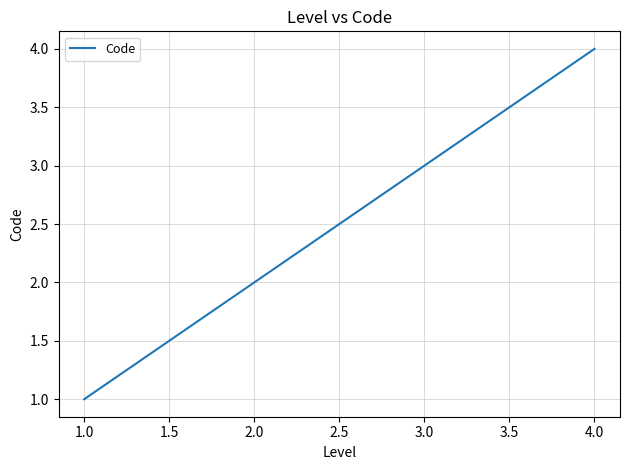

What position from the left is 1.0?

1